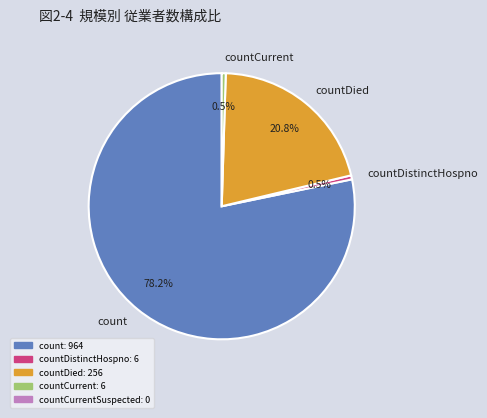

Which category accounts for the majority?

count